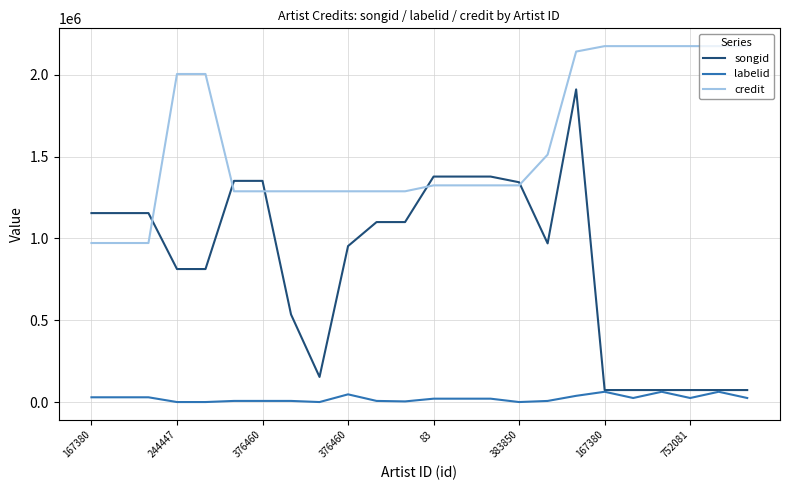

Rank the series by their maximum value, from highest to lowest.

credit, songid, labelid